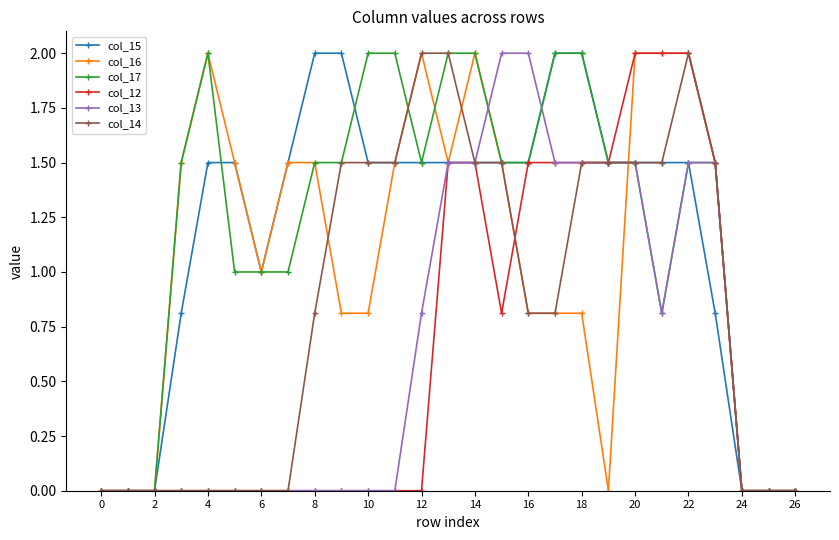

What is the value of the col_16 point at the 7th from the left?

1.0